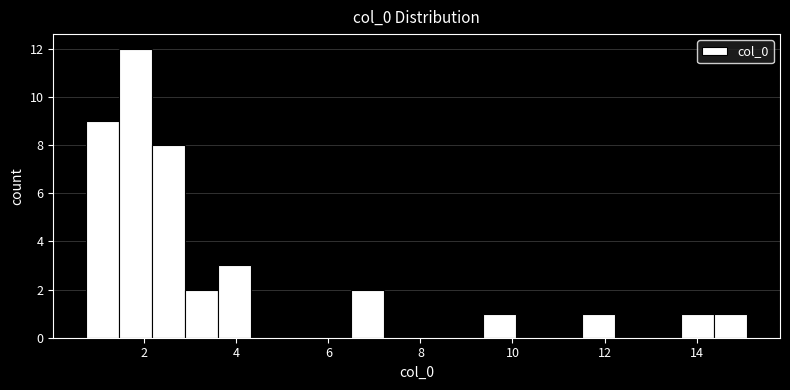

Read against the x-axis, roughly where is the centre of the tallest bar?

1.8